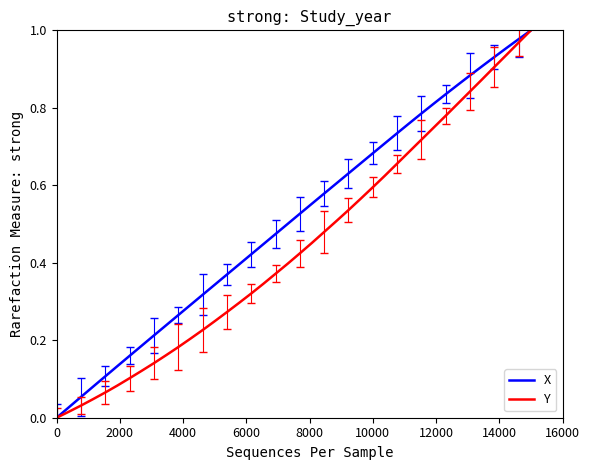

How many values in X are above zero?

39